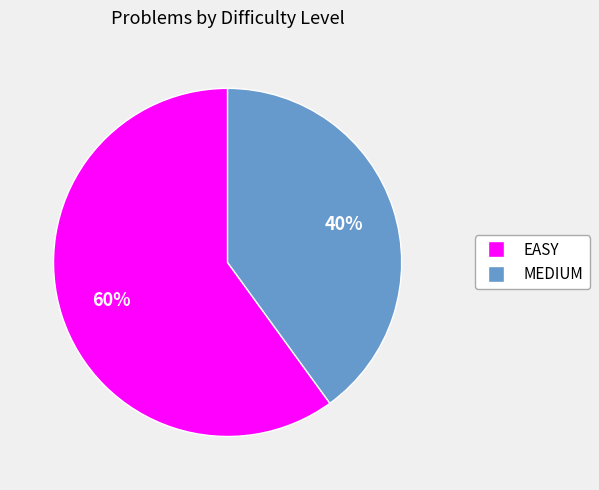

True or false: MEDIUM accounts for 40% of the total.

True